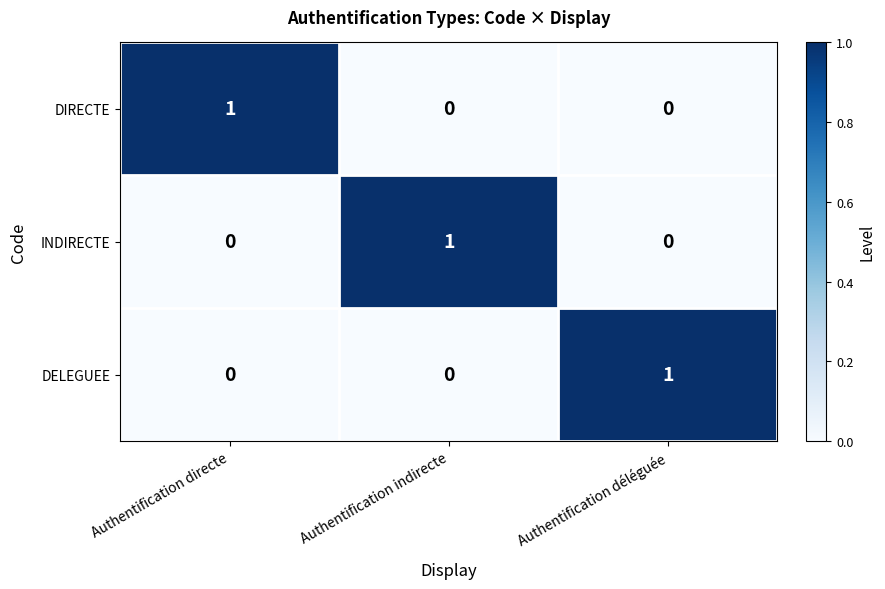

At which label does INDIRECTE reach its peak?

Authentification indirecte